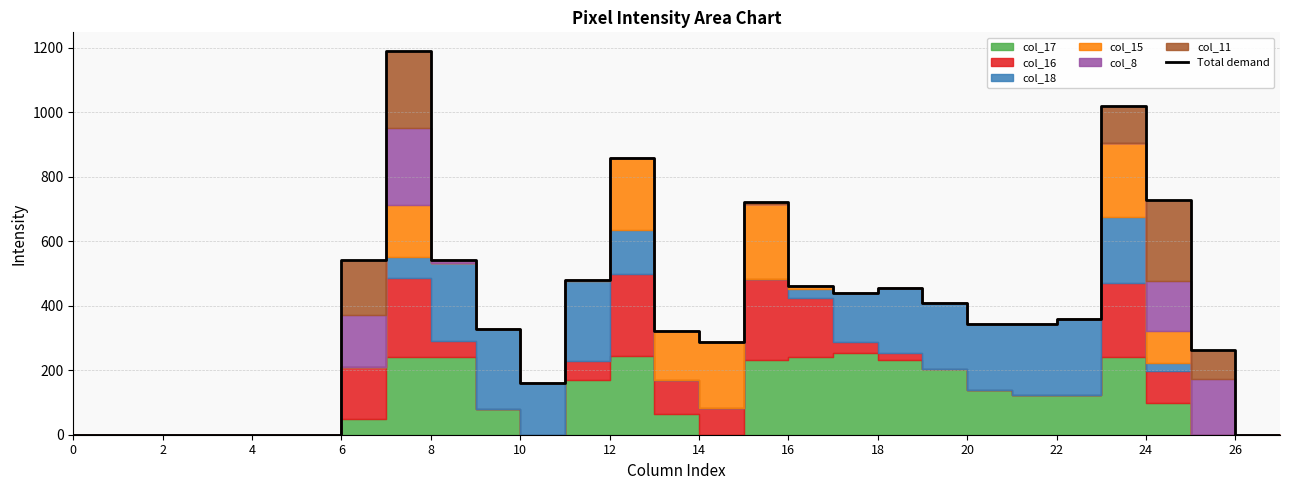

What is the difference between the maximum and second lowest values?

1188